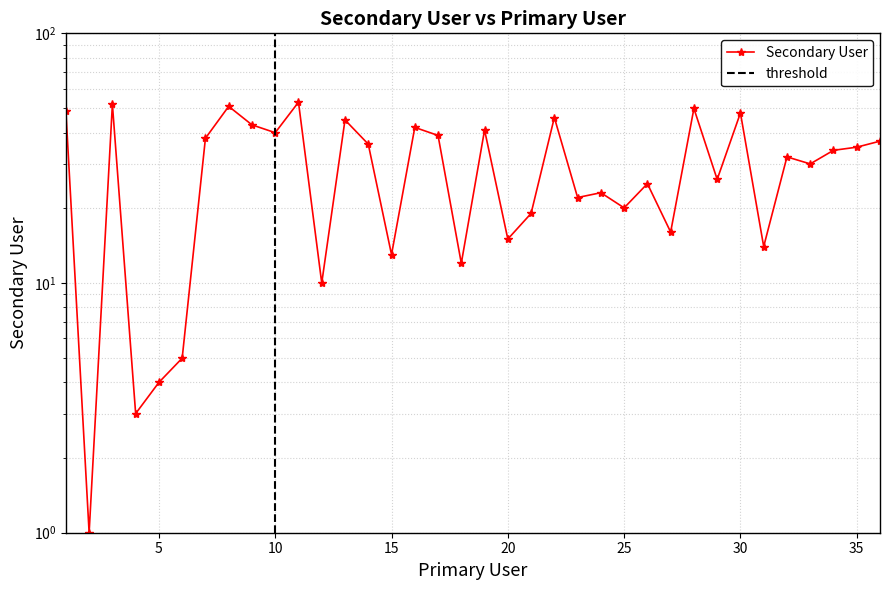

Count the number of values greater than 34.

17